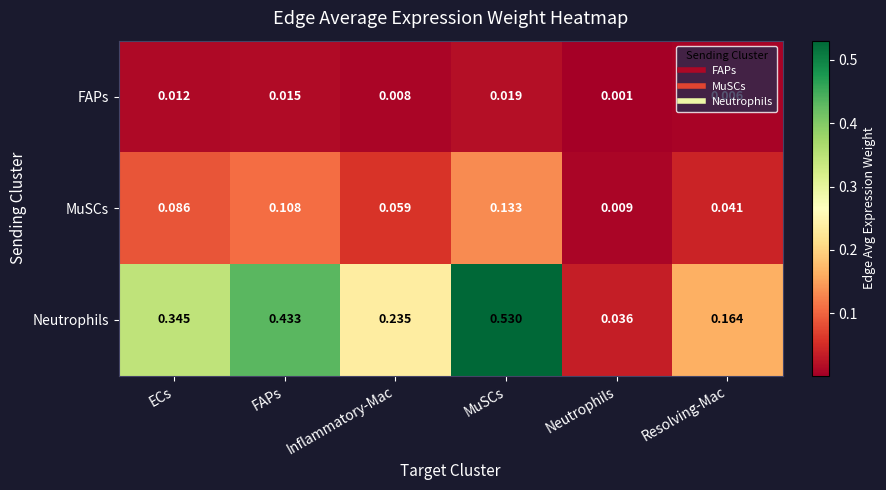

Which series changed the most between Inflammatory-Mac and MuSCs?

Neutrophils